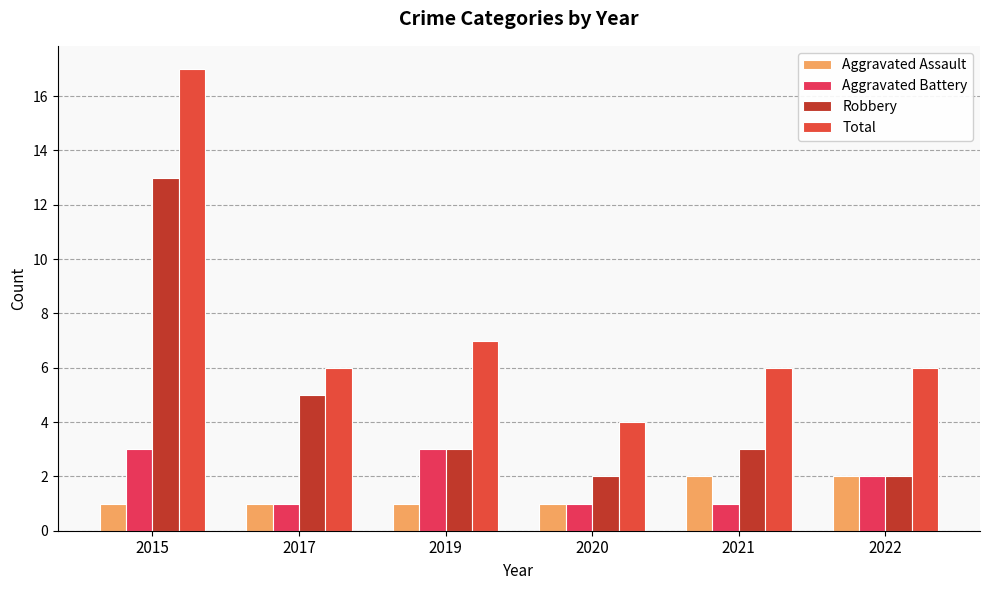

Reading right to left, transcribe all the data shown in this chart.

Aggravated Assault: 2022=2	2021=2	2020=1	2019=1	2017=1	2015=1
Aggravated Battery: 2022=2	2021=1	2020=1	2019=3	2017=1	2015=3
Robbery: 2022=2	2021=3	2020=2	2019=3	2017=5	2015=13
Total: 2022=6	2021=6	2020=4	2019=7	2017=6	2015=17